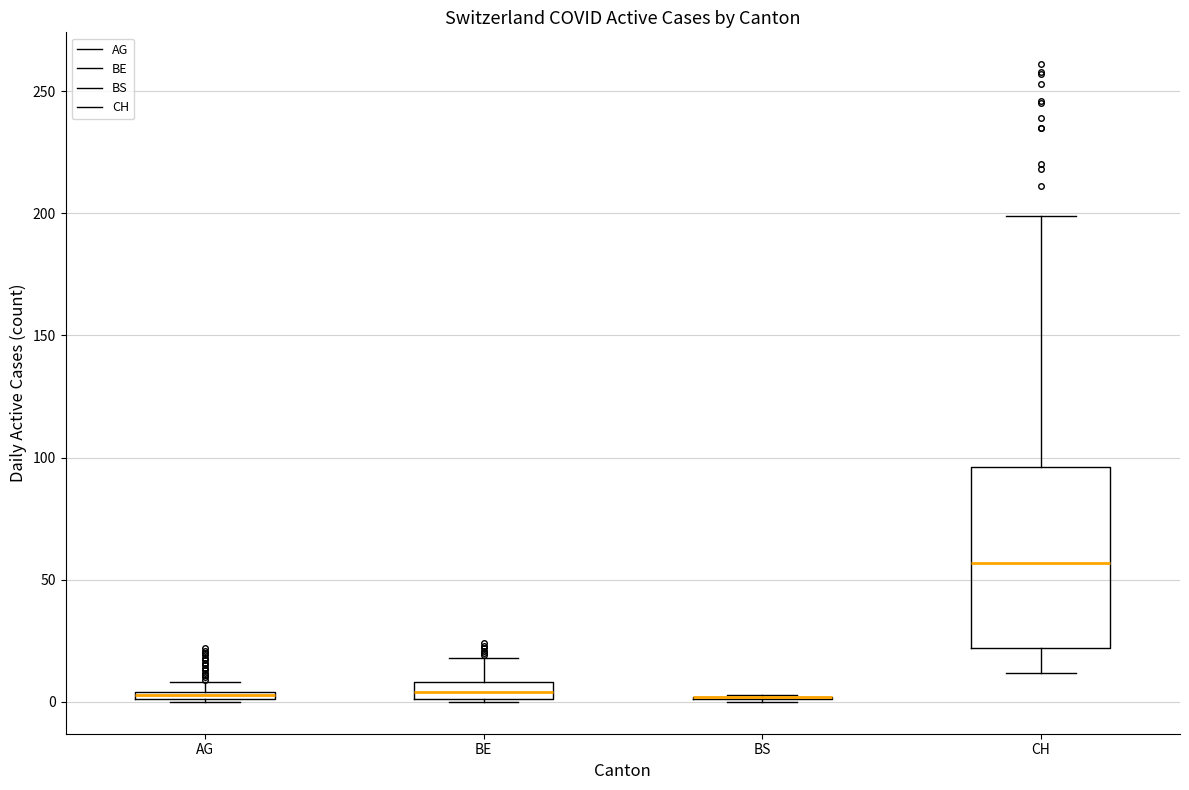

Comparing the boxes themselves (not the whiskers), which one is the tallest?

CH